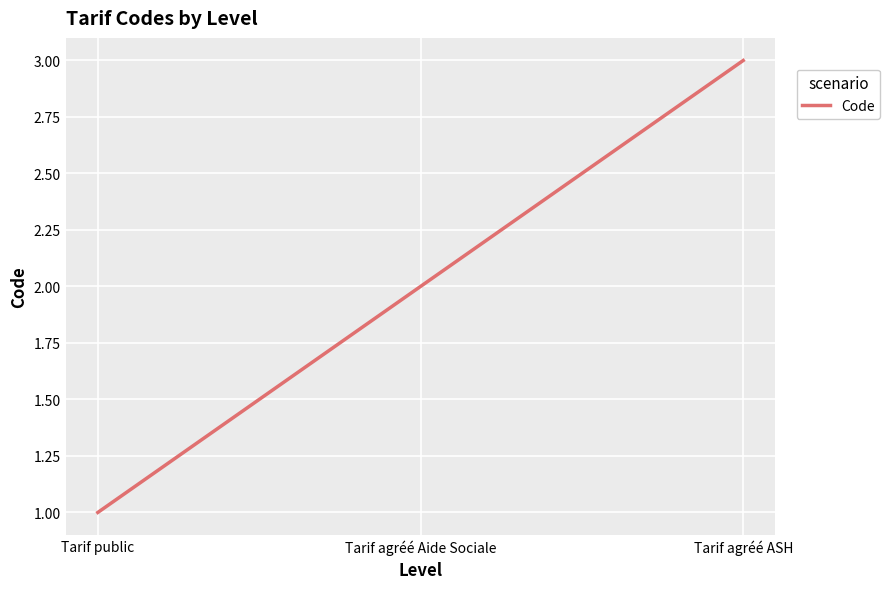

Between Tarif agréé Aide Sociale and Tarif public, which is larger?

Tarif agréé Aide Sociale